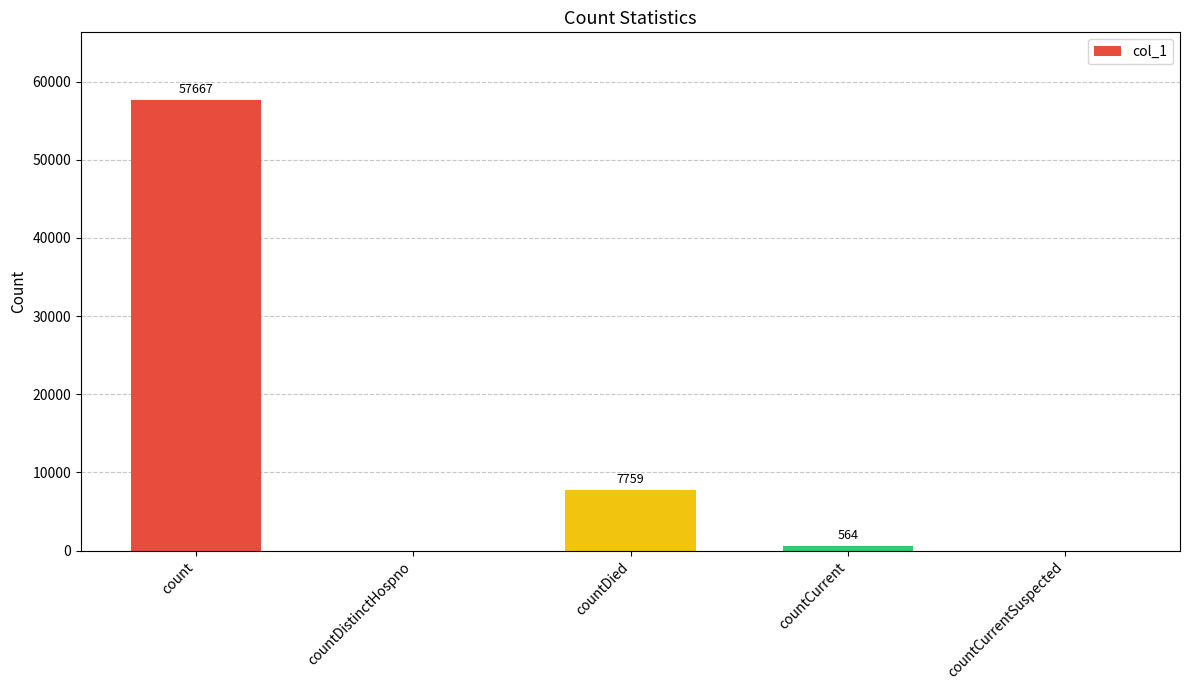

What is the change in value from count to countDistinctHospno?

-57667